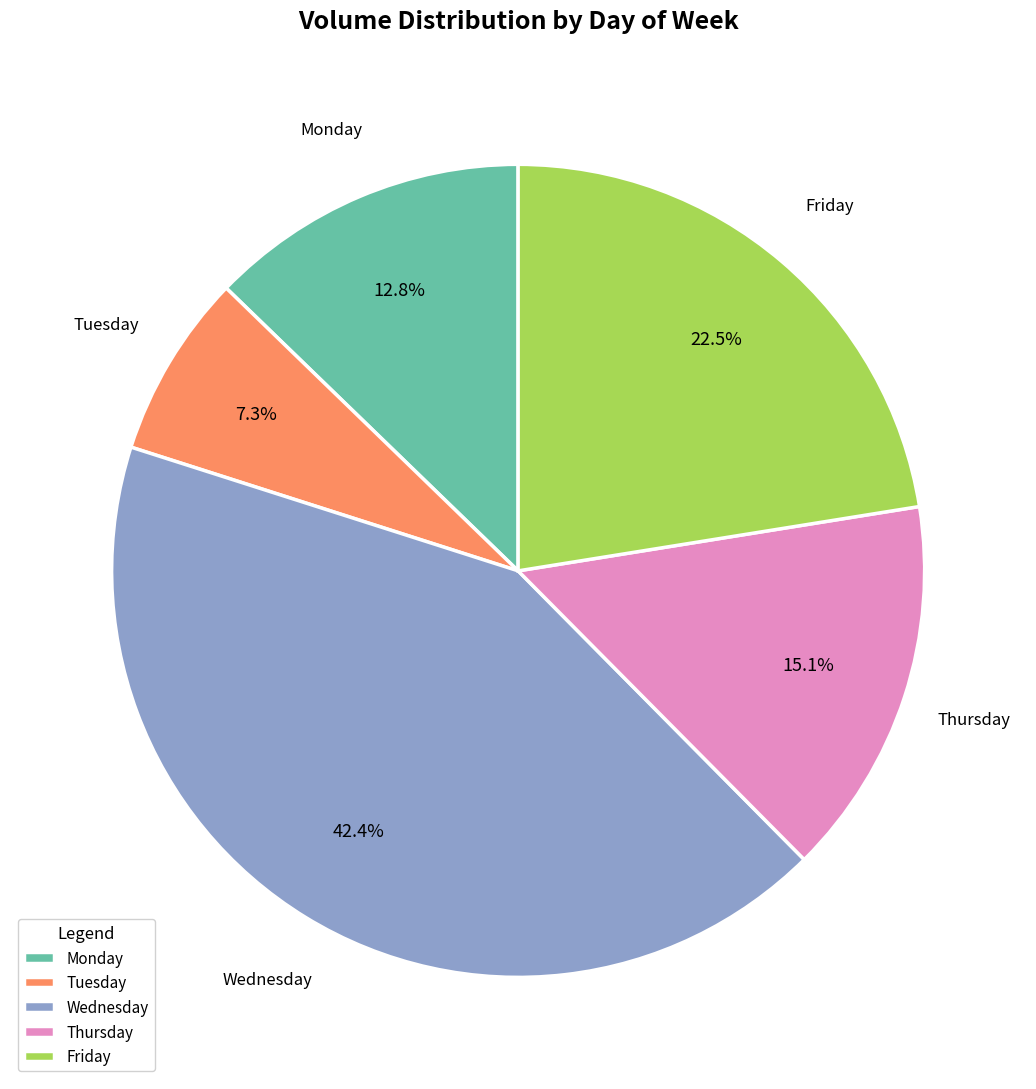

To the nearest percent, what is the average slice percentage?

20%